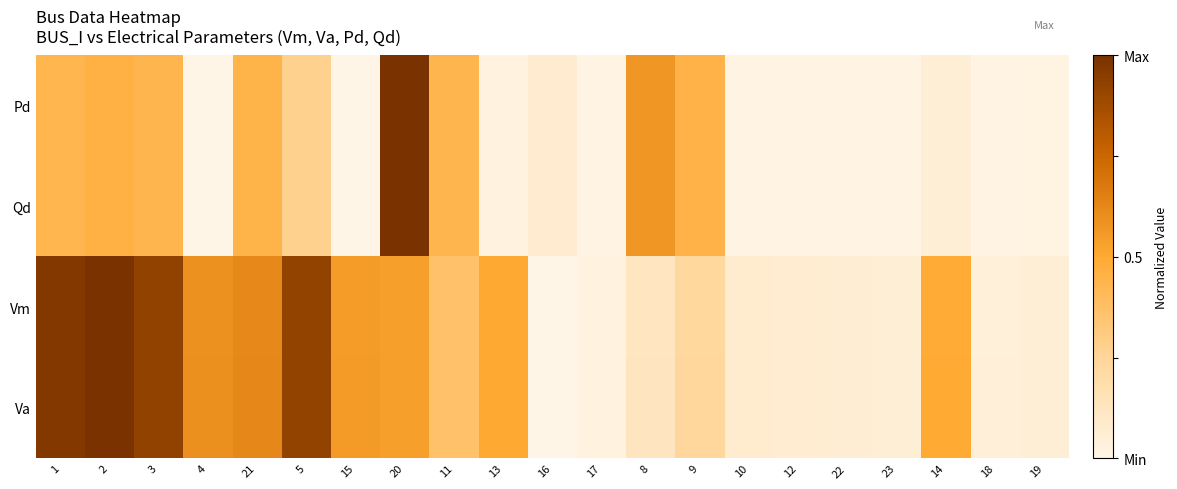

Which label corresponds to the largest value in the chart?

20